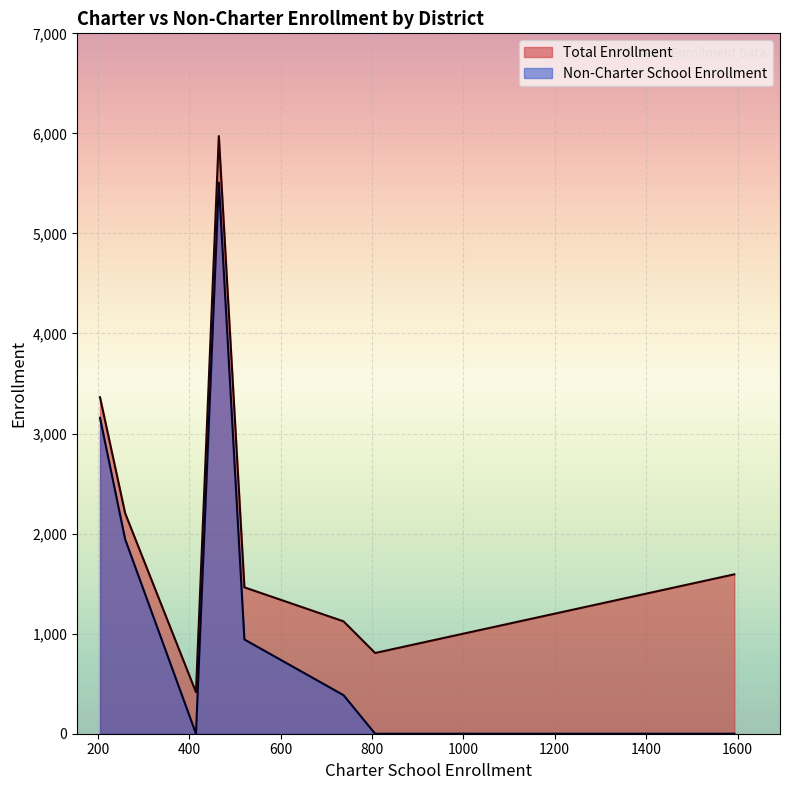

List the labels in order of Total Enrollment value, smallest first.

Island Union Elementary, Kings River-Hardwick Union Elementary, Kit Carson Union Elementary, Armona Union Elementary, Pioneer Union Elementary, Lemoore Union High, Lemoore Union Elementary, Hanford Elementary